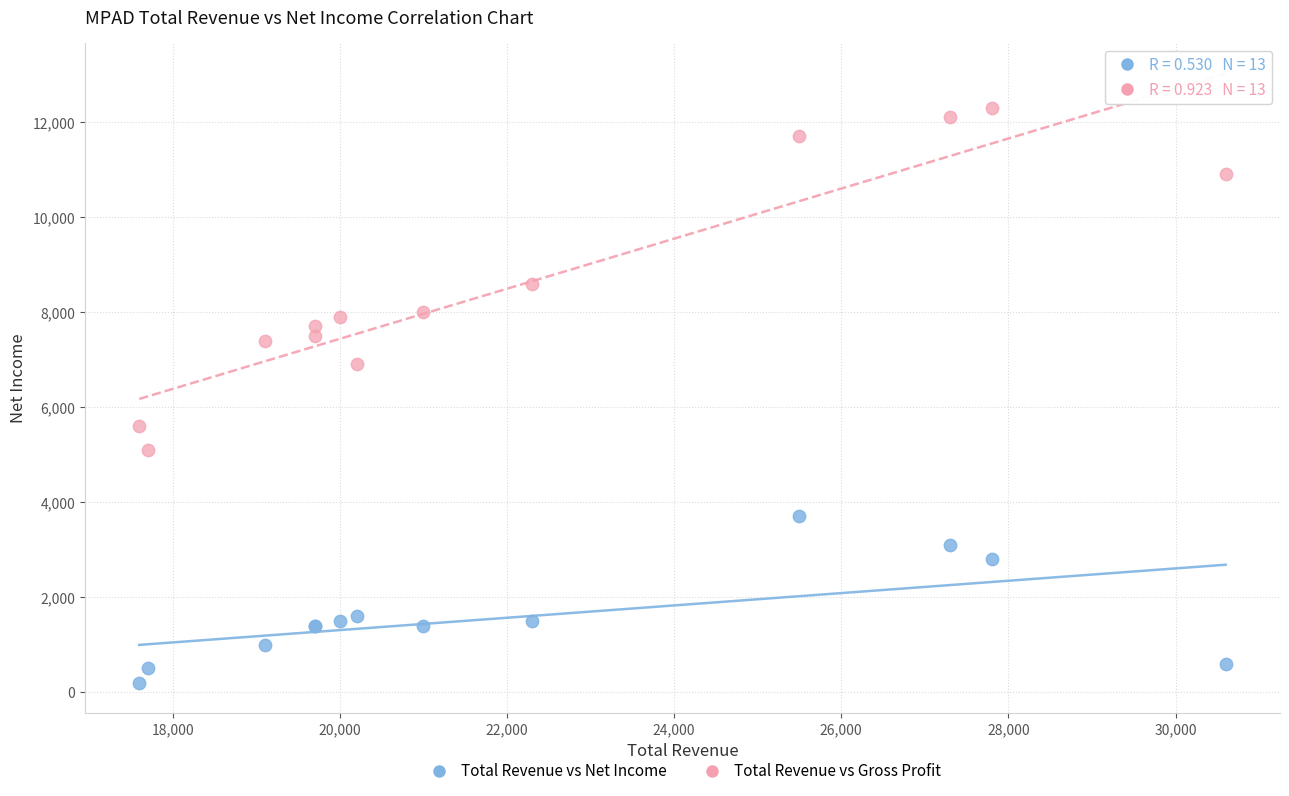

Which series contains the lowest Y value?

Total Revenue vs Net Income